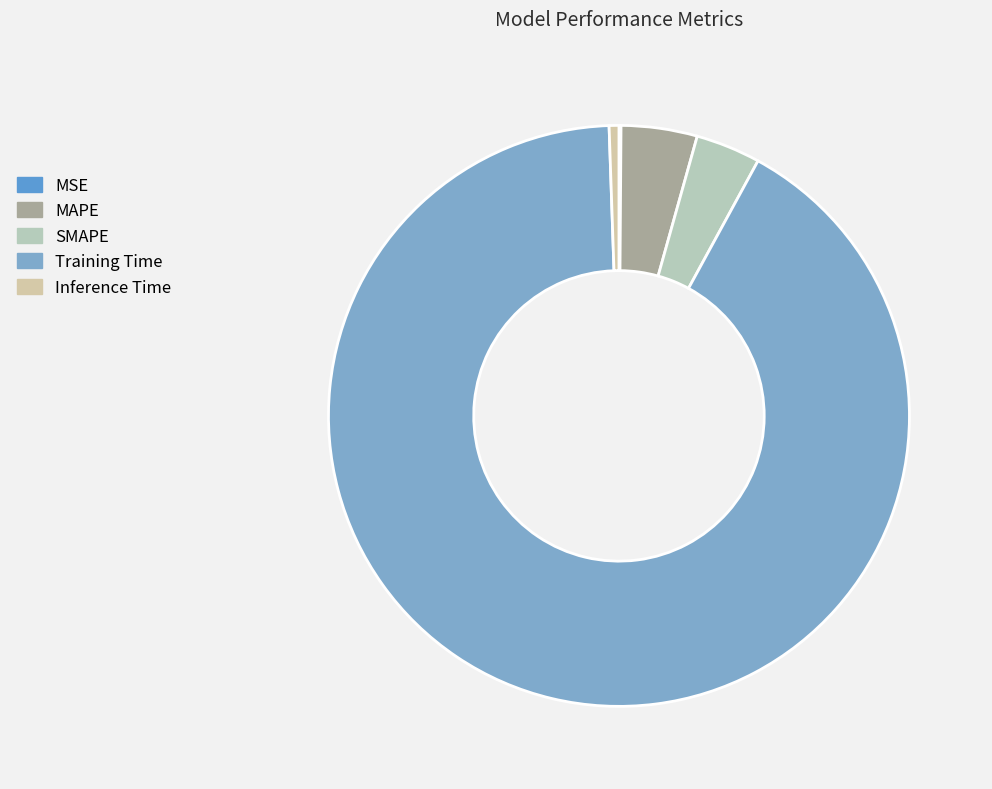

The MSE slice represents 0% of the pie. True or false?

True